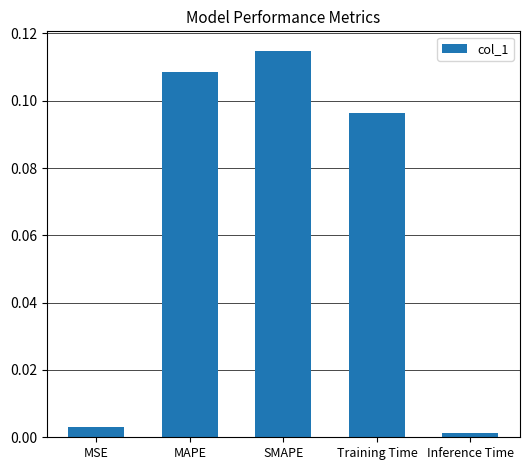

Rank the categories by value from highest to lowest.

SMAPE, MAPE, Training Time, MSE, Inference Time